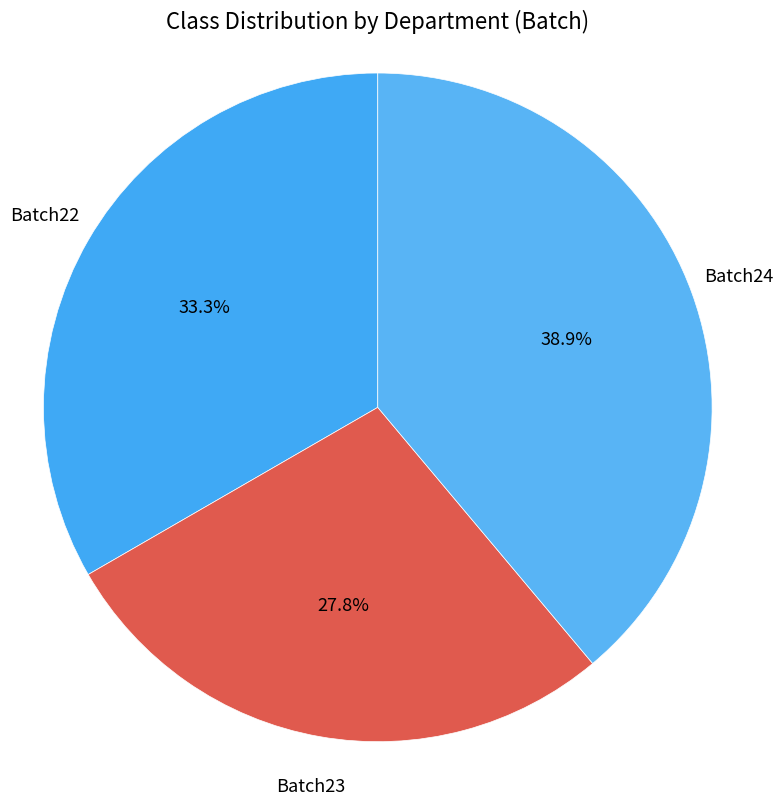

True or false: Batch24 accounts for 53% of the total.

False